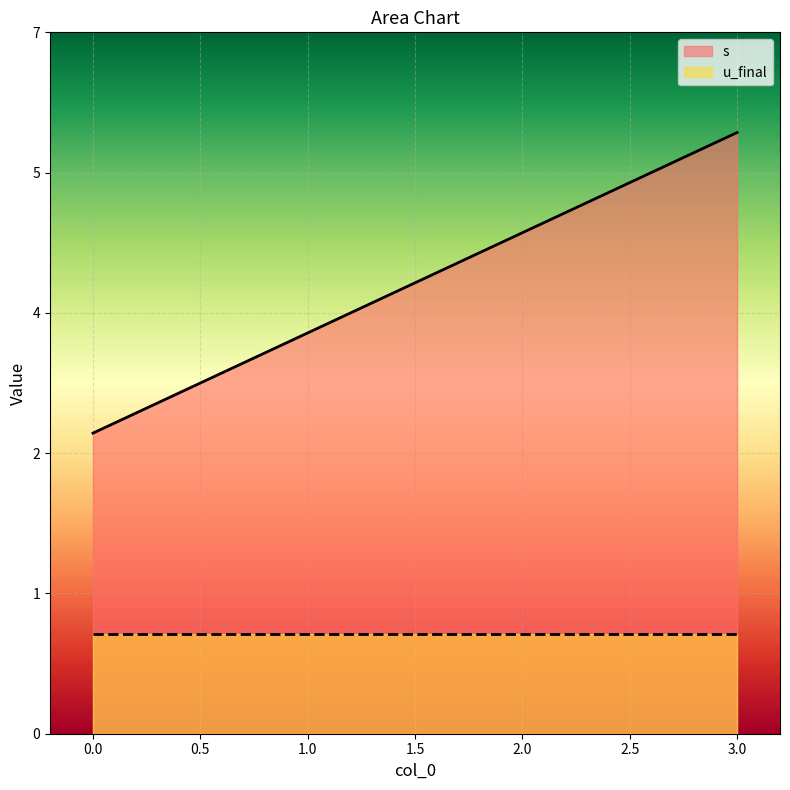

True or false: there are more than 2 points higher than both neighbors.

False